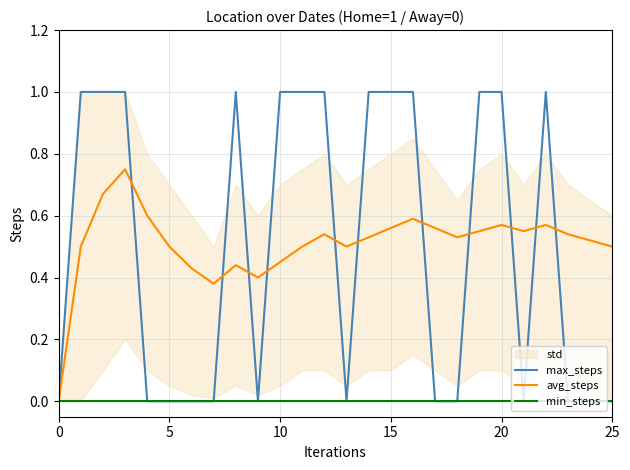

The min_steps series shows 0.0 at 20. True or false?

True